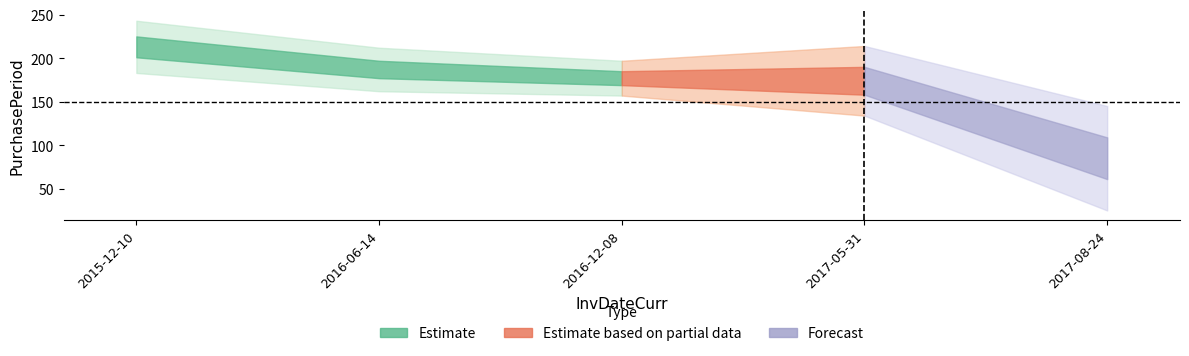

Reading right to left, extract all data points from this chart.

85	174	177	187	213